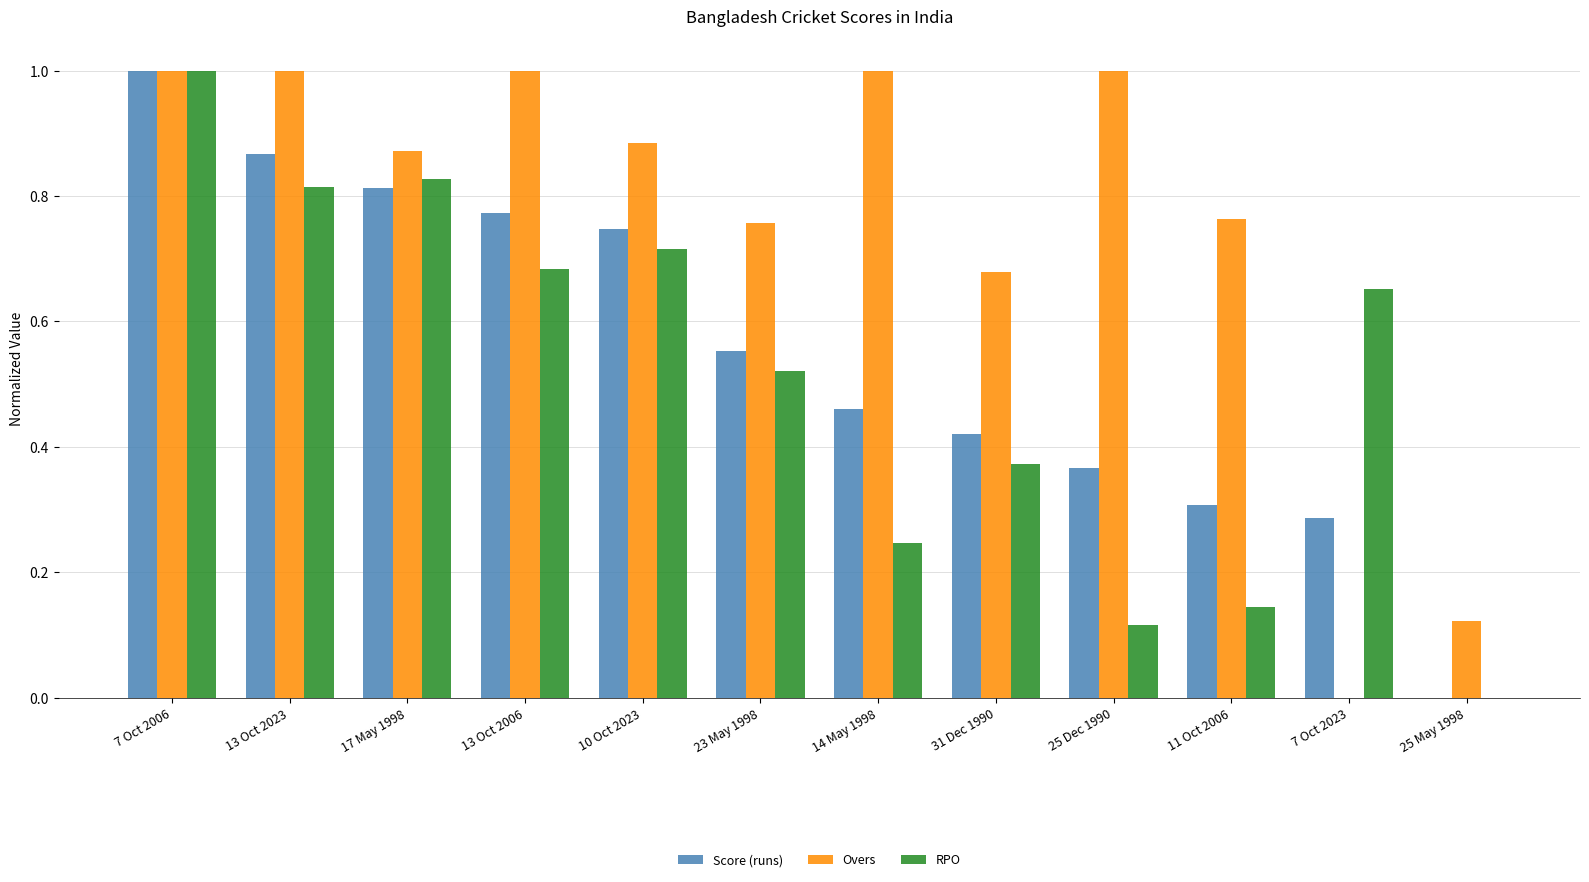

What is the sum of the Overs values at 11 Oct 2006 and 7 Oct 2006?

1.8